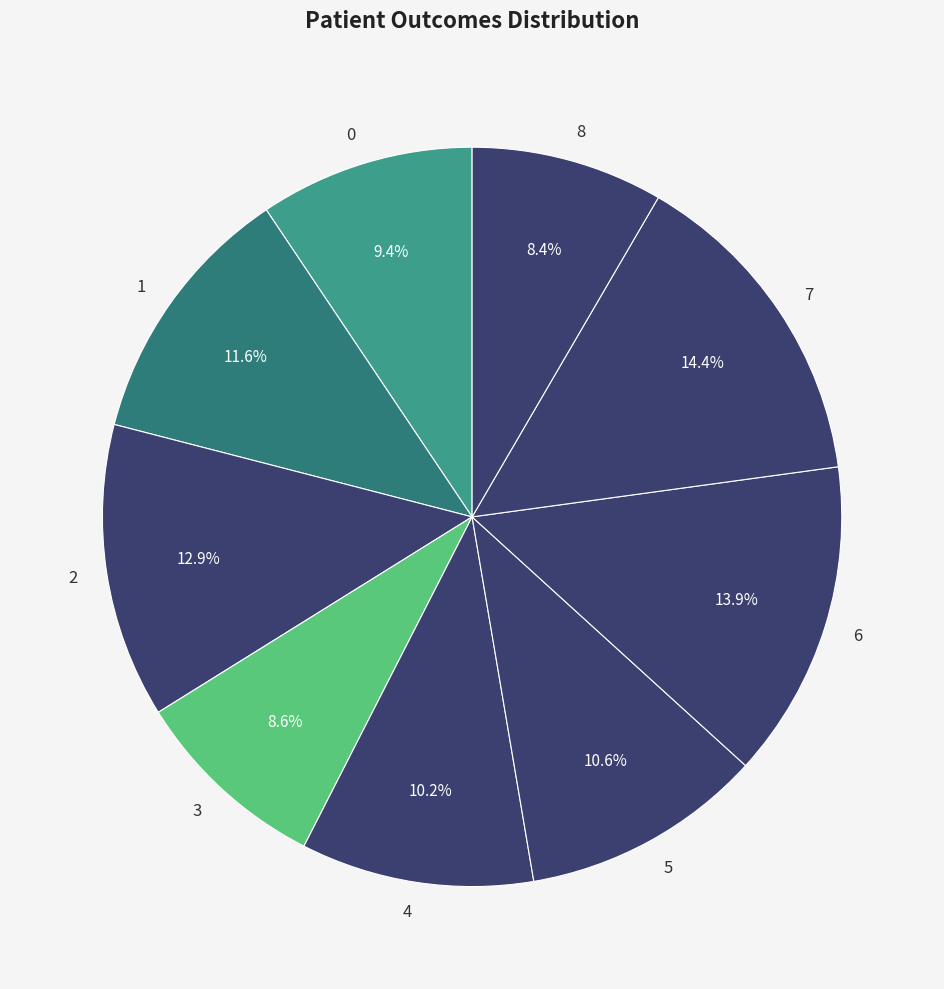

Do 5 and 3 together represent more than half of the pie?

No